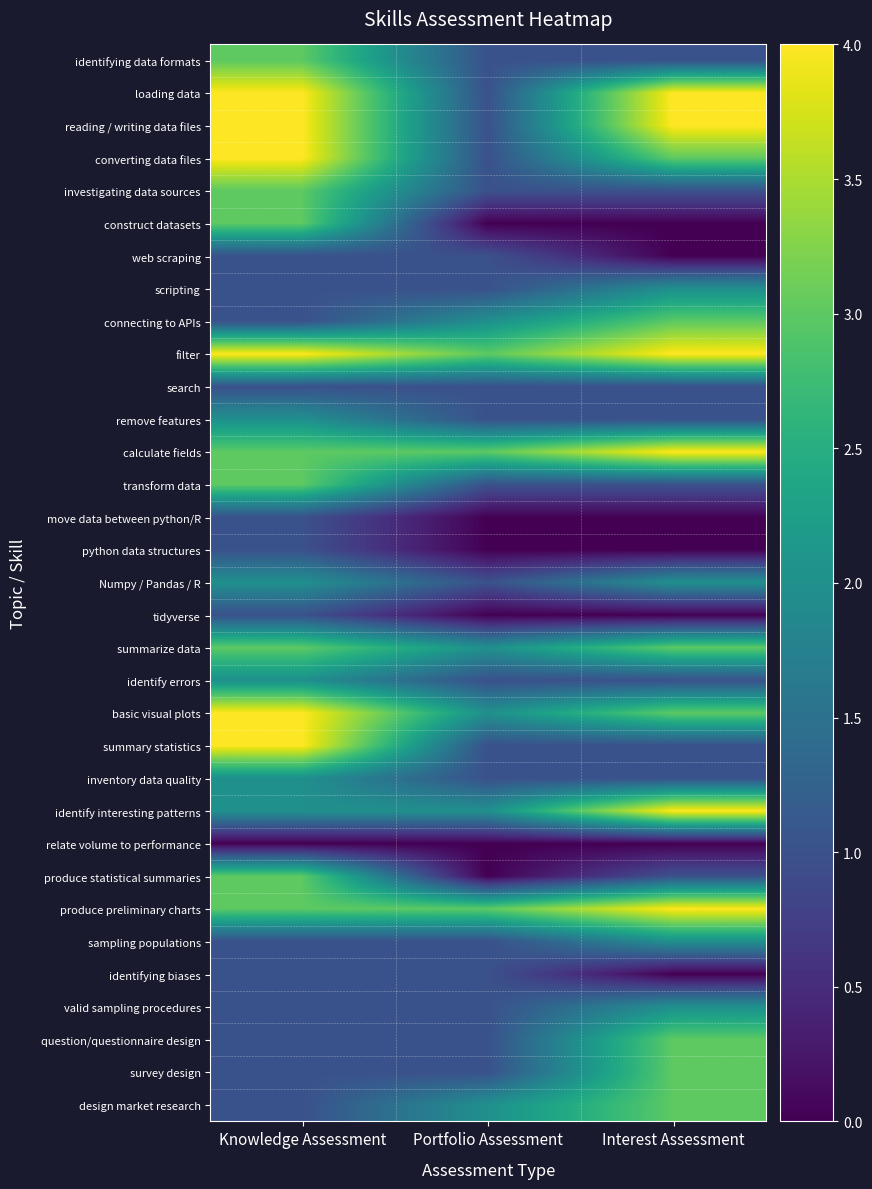

Which category has the lowest value across all series?

Portfolio Assessment